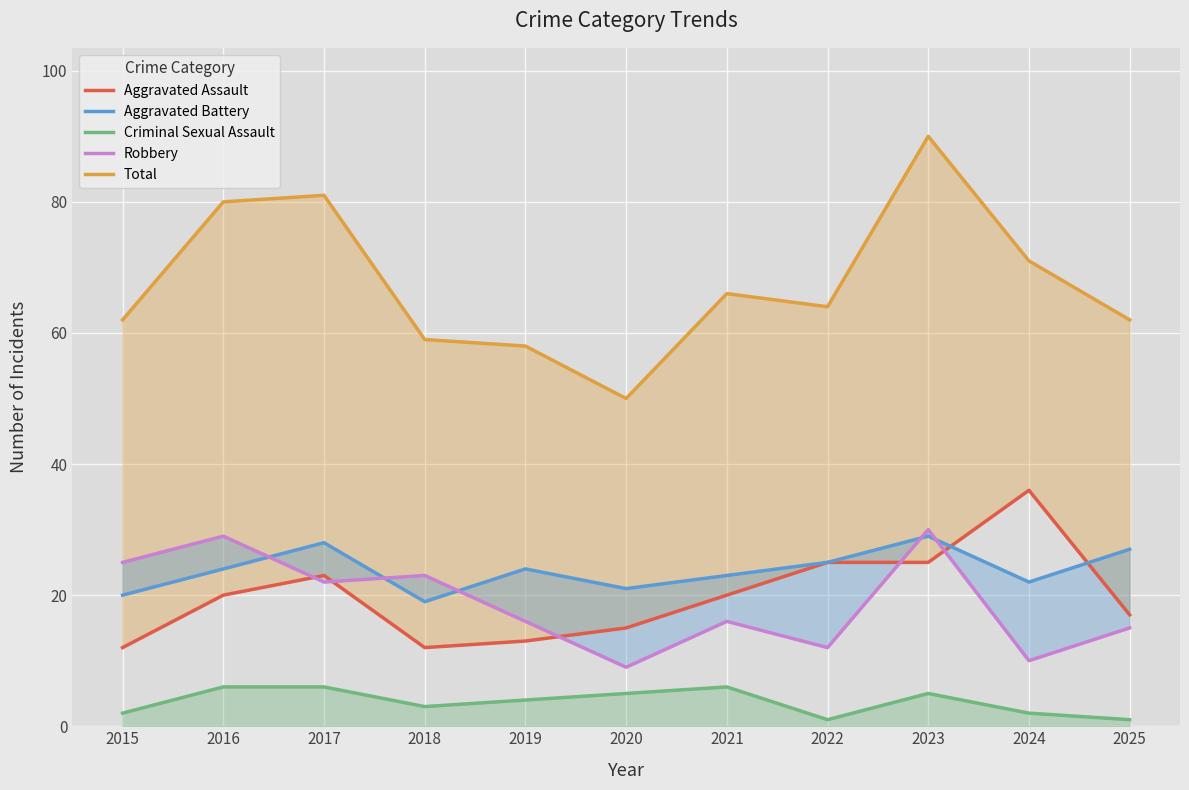

Which series has the widest spread of values?

Total